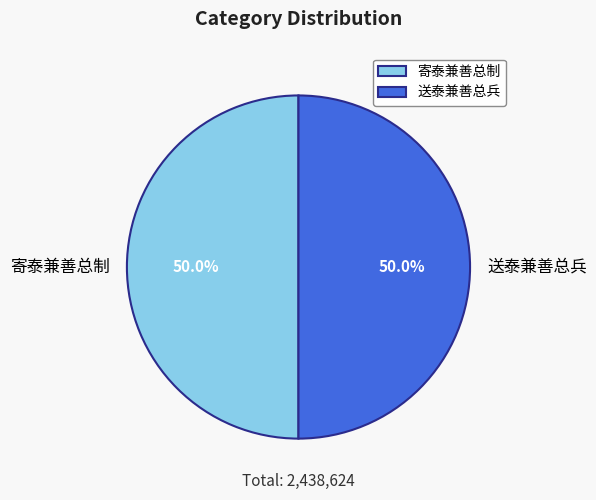

To the nearest percent, what portion does 寄泰兼善总制 represent?

50%